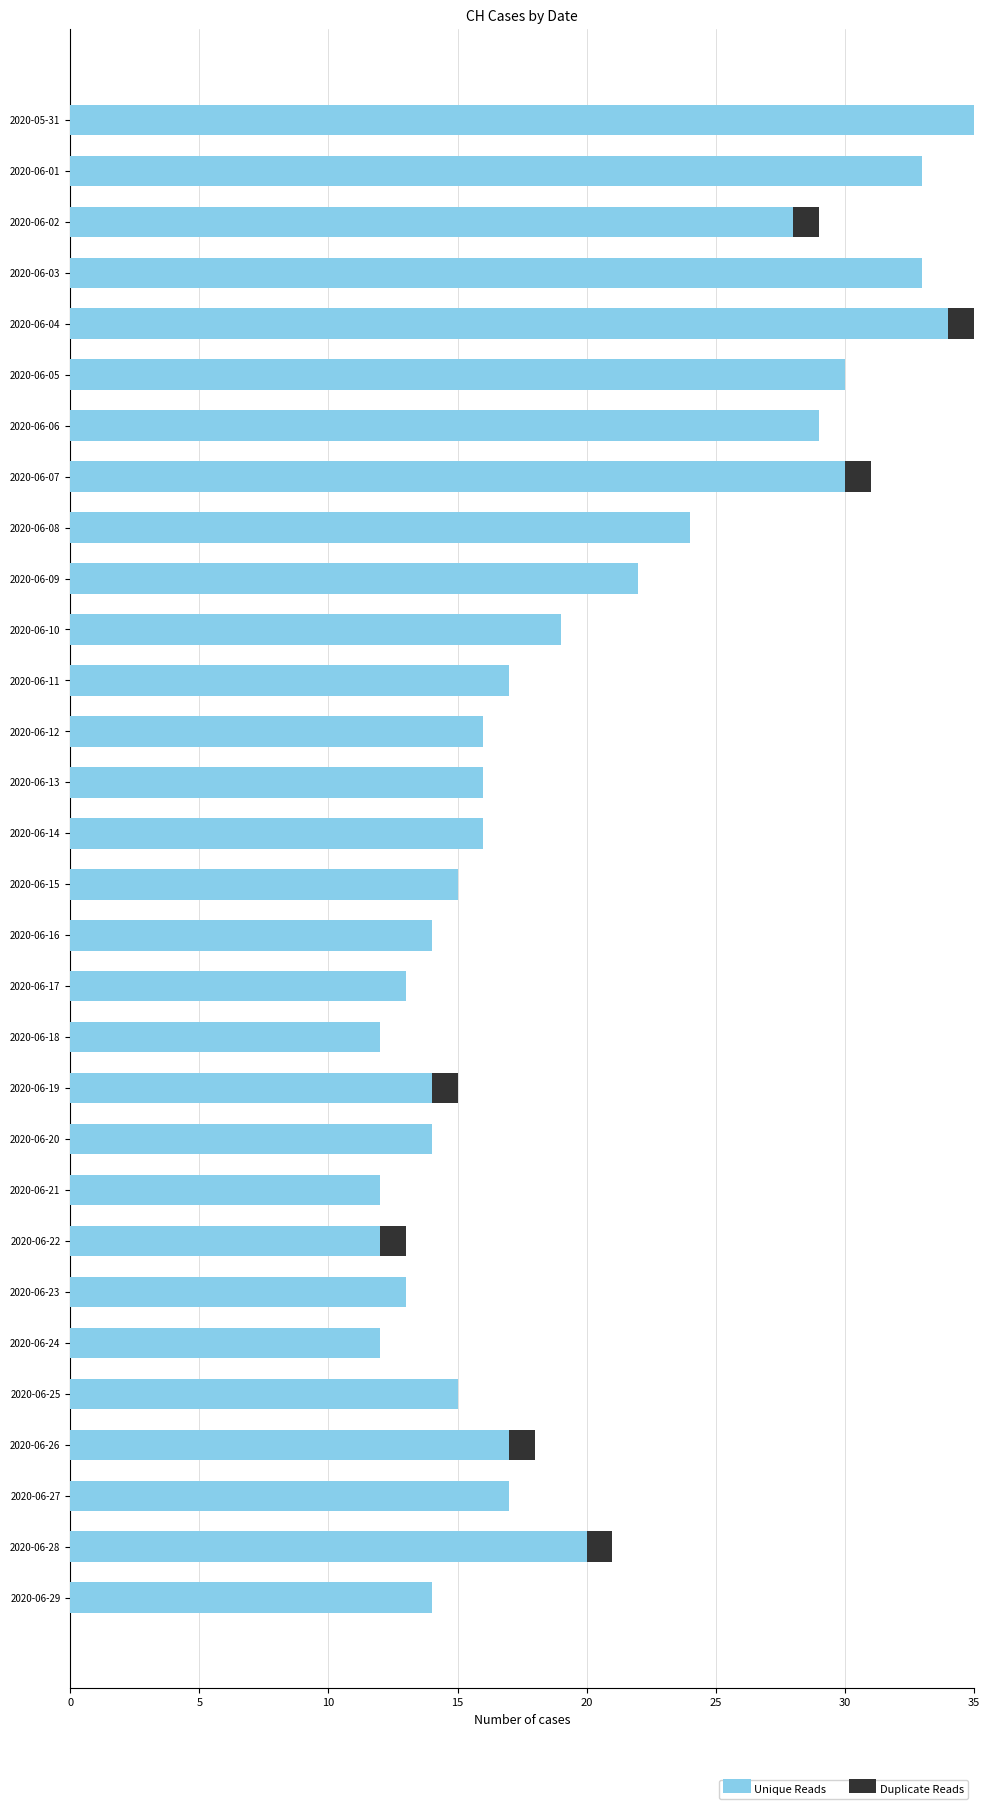

The Unique Reads series shows 16 at 2020-06-12. True or false?

True